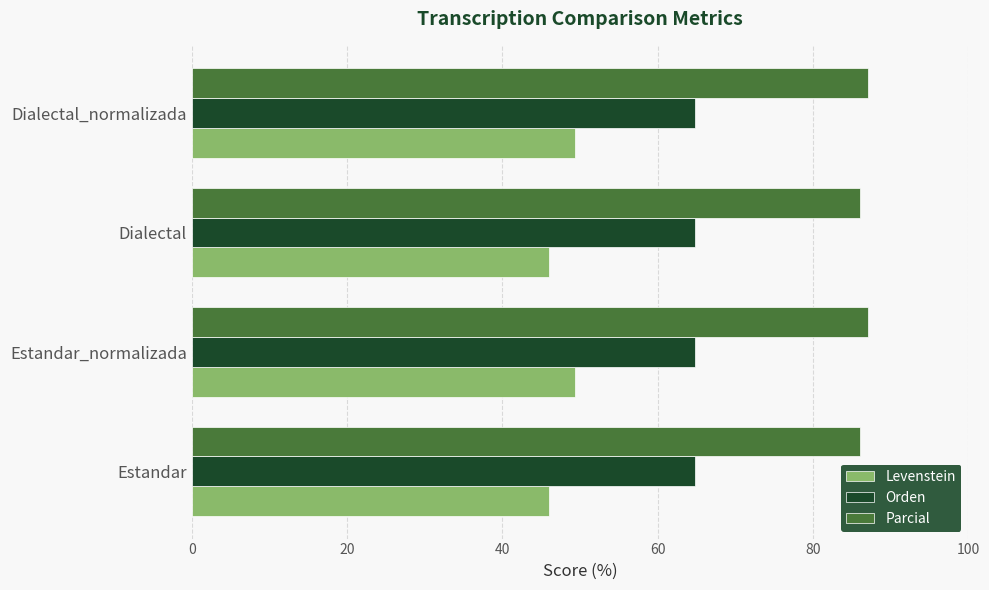

Rank the series by their maximum value, from highest to lowest.

Parcial, Orden, Levenstein